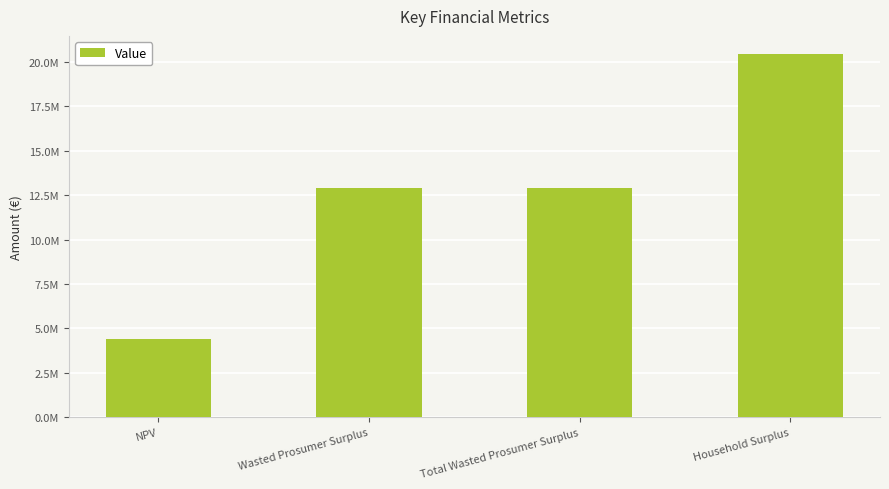

Reading left to right, what are all the values shown in this chart?

NPV=4433178.5	Wasted Prosumer Surplus=12898481.5	Total Wasted Prosumer Surplus=12898481.5	Household Surplus=20427592.6